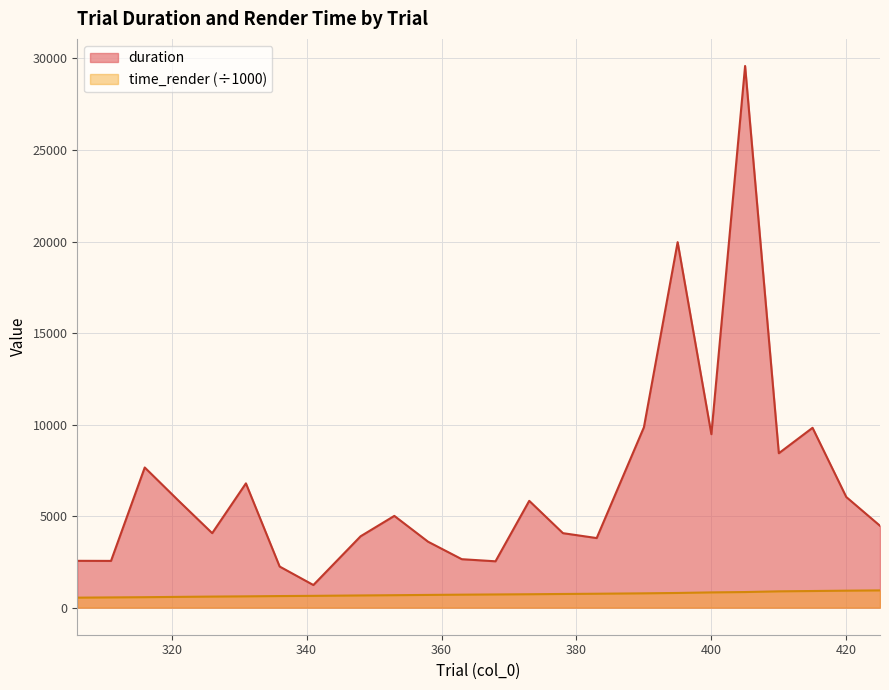

At 316, list the series in order from largest to smallest.

duration, time_render